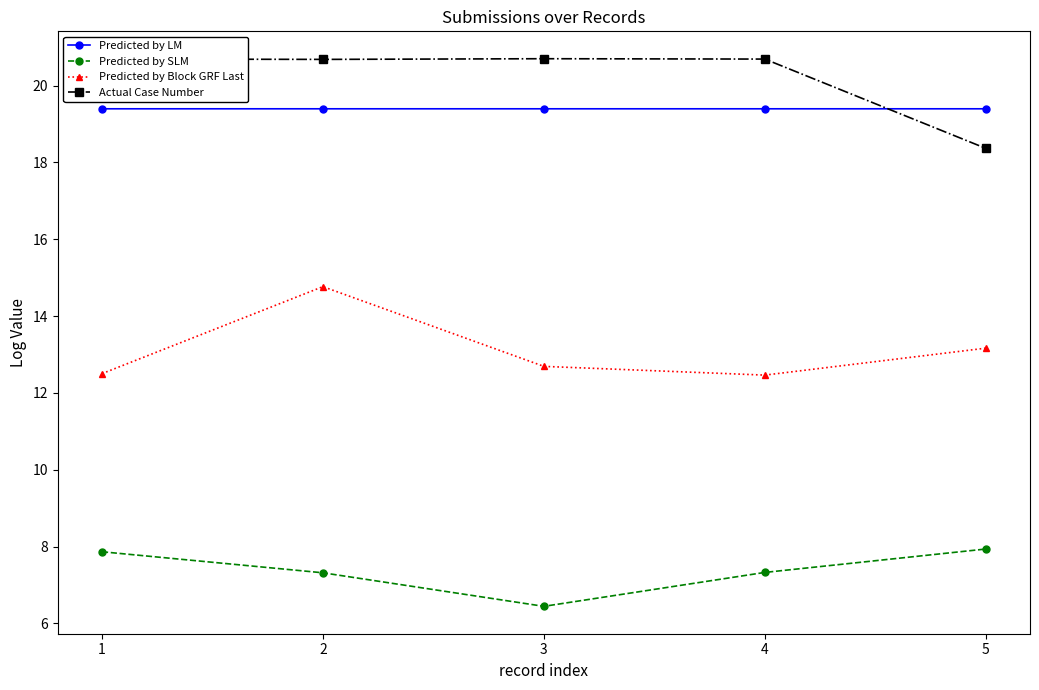

What is the difference between the Predicted by Block GRF Last values at 5 and 1?

0.7